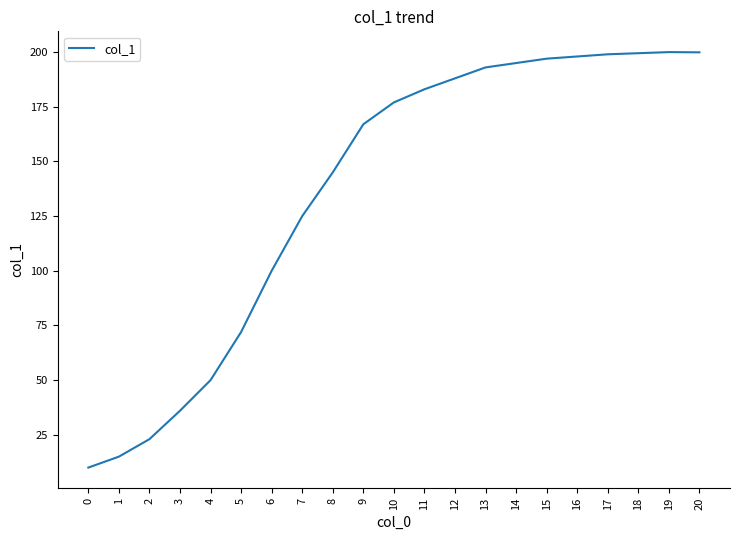

Approximately how many times larger is the value at 18 compared to 7?

1.6